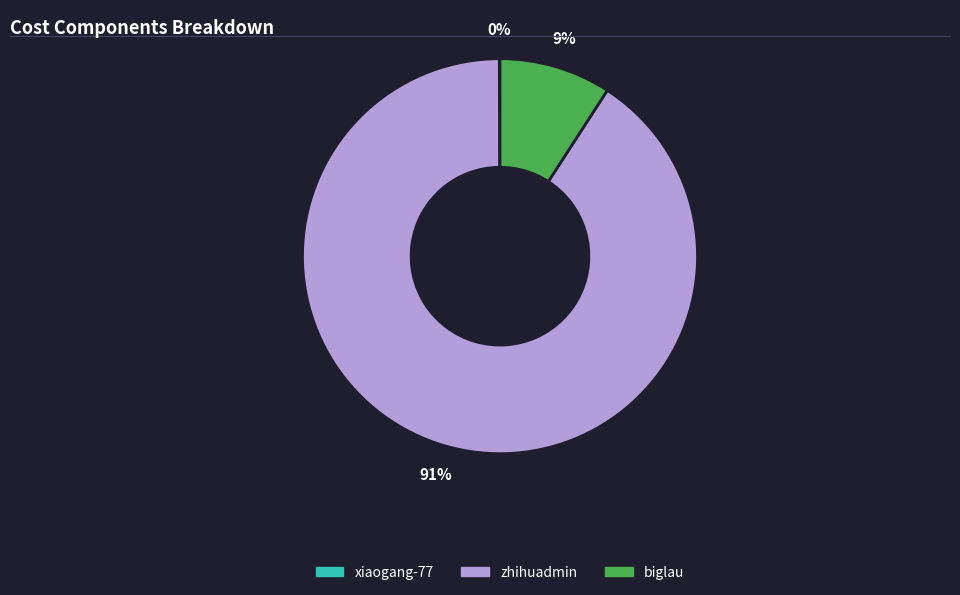

What is the largest slice in the pie chart?

zhihuadmin